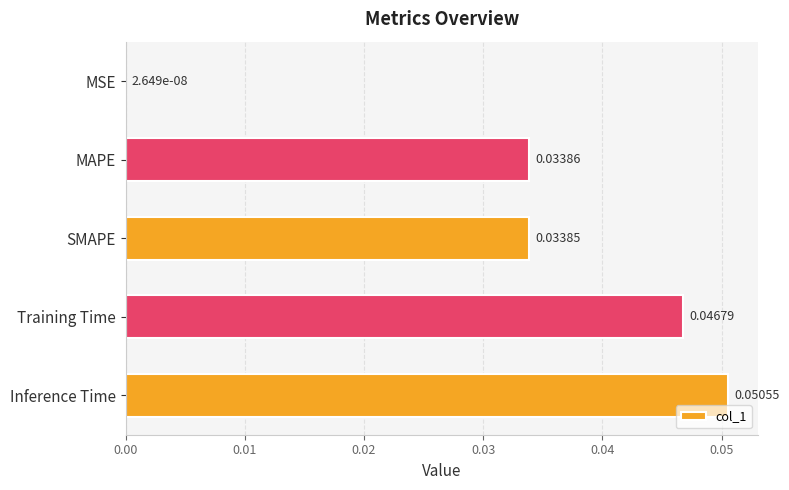

At which label is the value closest to 0?

MSE